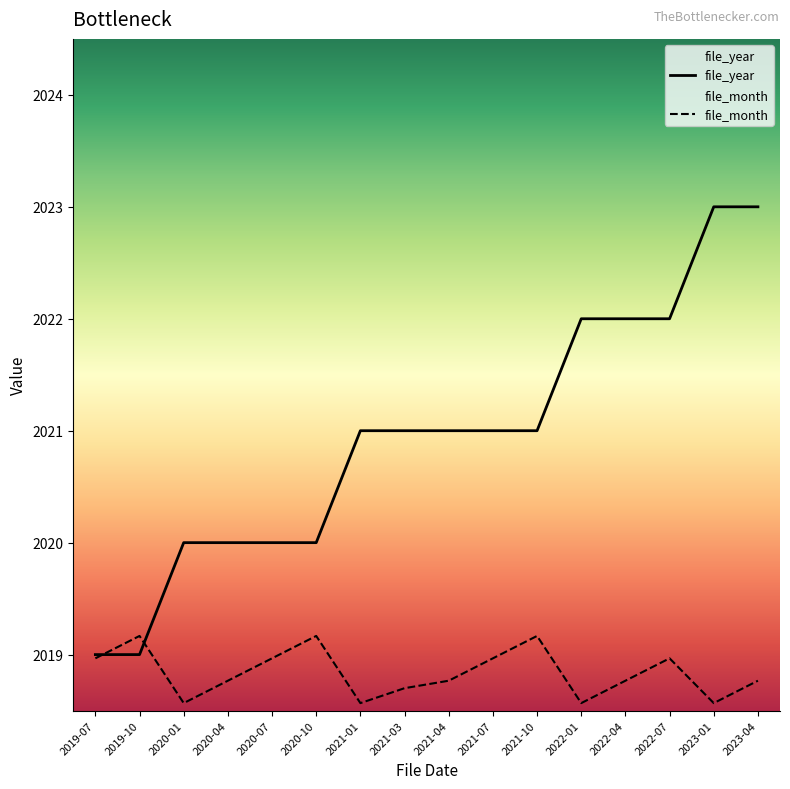

How many lines are shown in the chart?

2